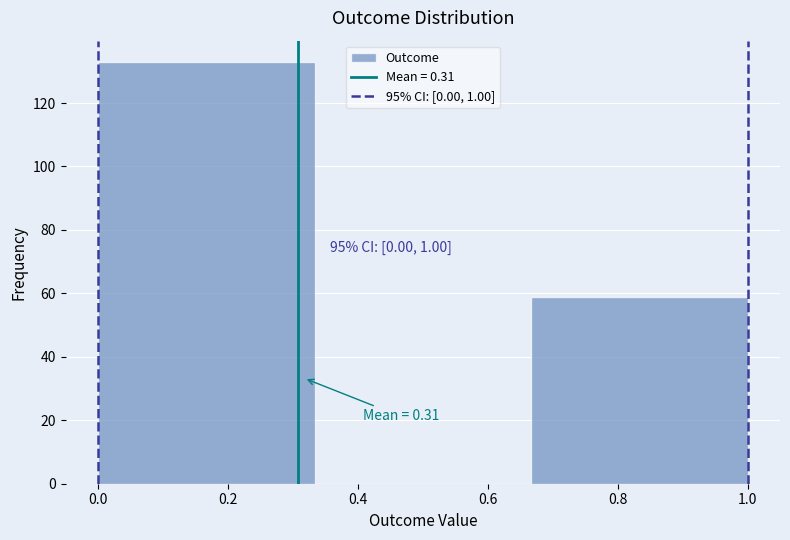

Which range on the x-axis has the tallest bar?

0.00 to 0.34